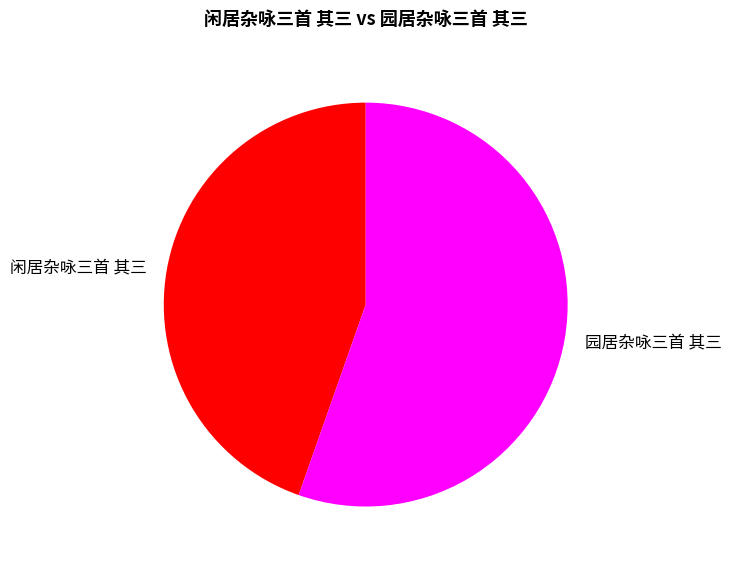

Which category has the smallest portion of the pie?

闲居杂咏三首 其三